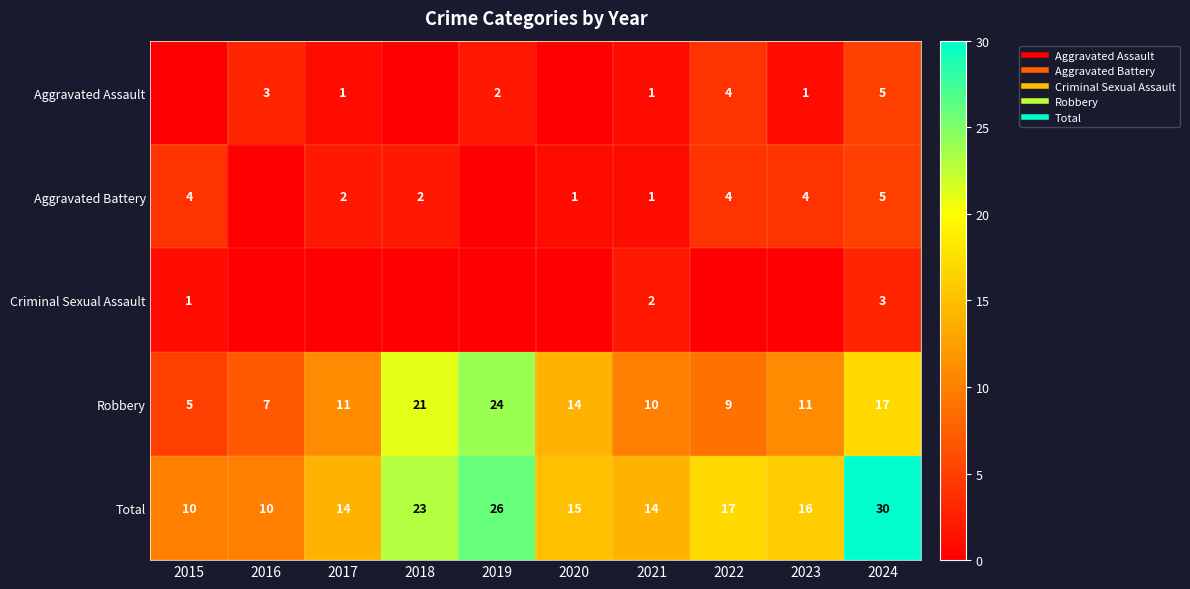

The value of Aggravated Assault at 2018 is 2. True or false?

False